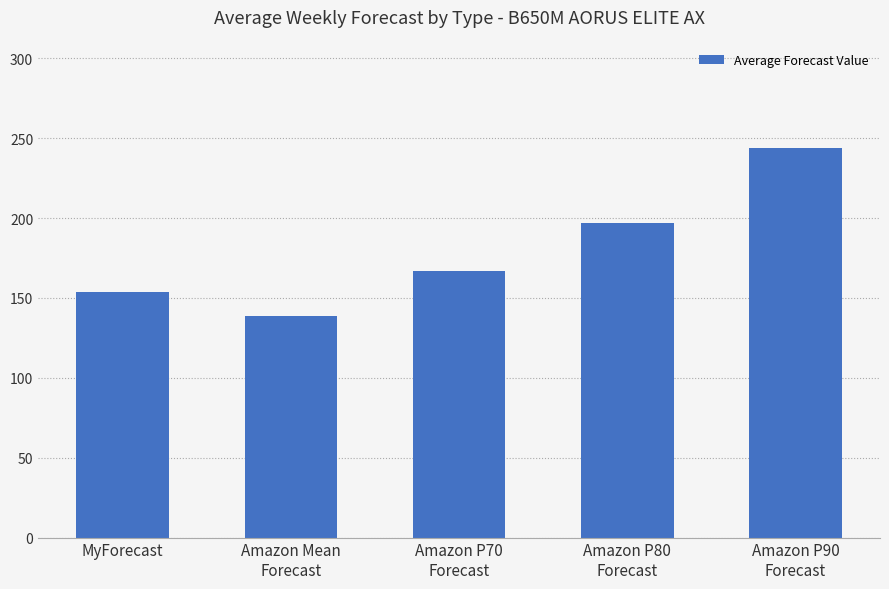

What is the difference between the values at MyForecast and Amazon Mean
Forecast?

14.6